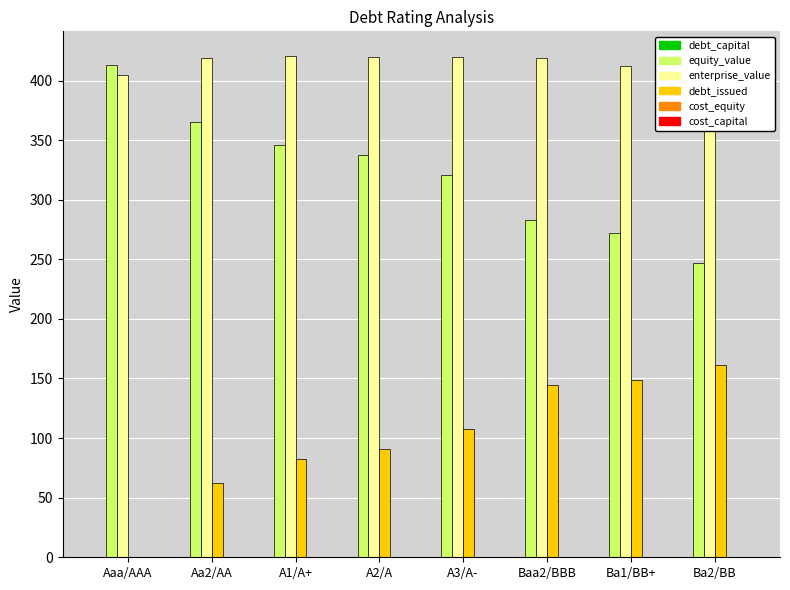

True or false: enterprise_value has a value of 129.4 at A2/A.

False